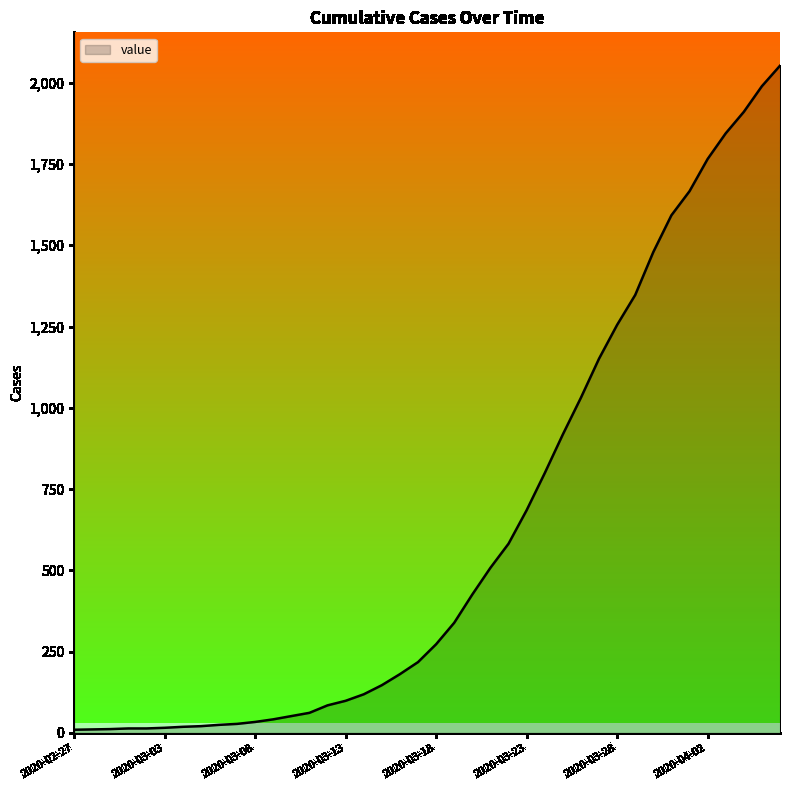

What is the greatest value displayed?

2052